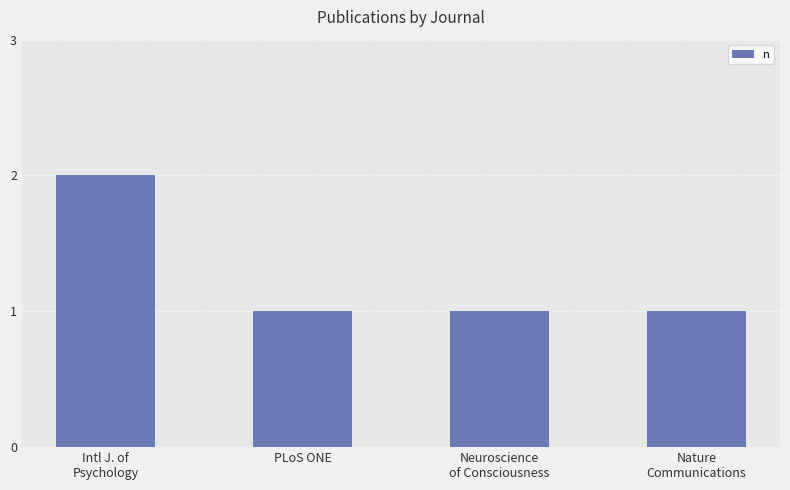

What is the ratio of the value at Intl J. of
Psychology to the value at Nature
Communications?

2.0